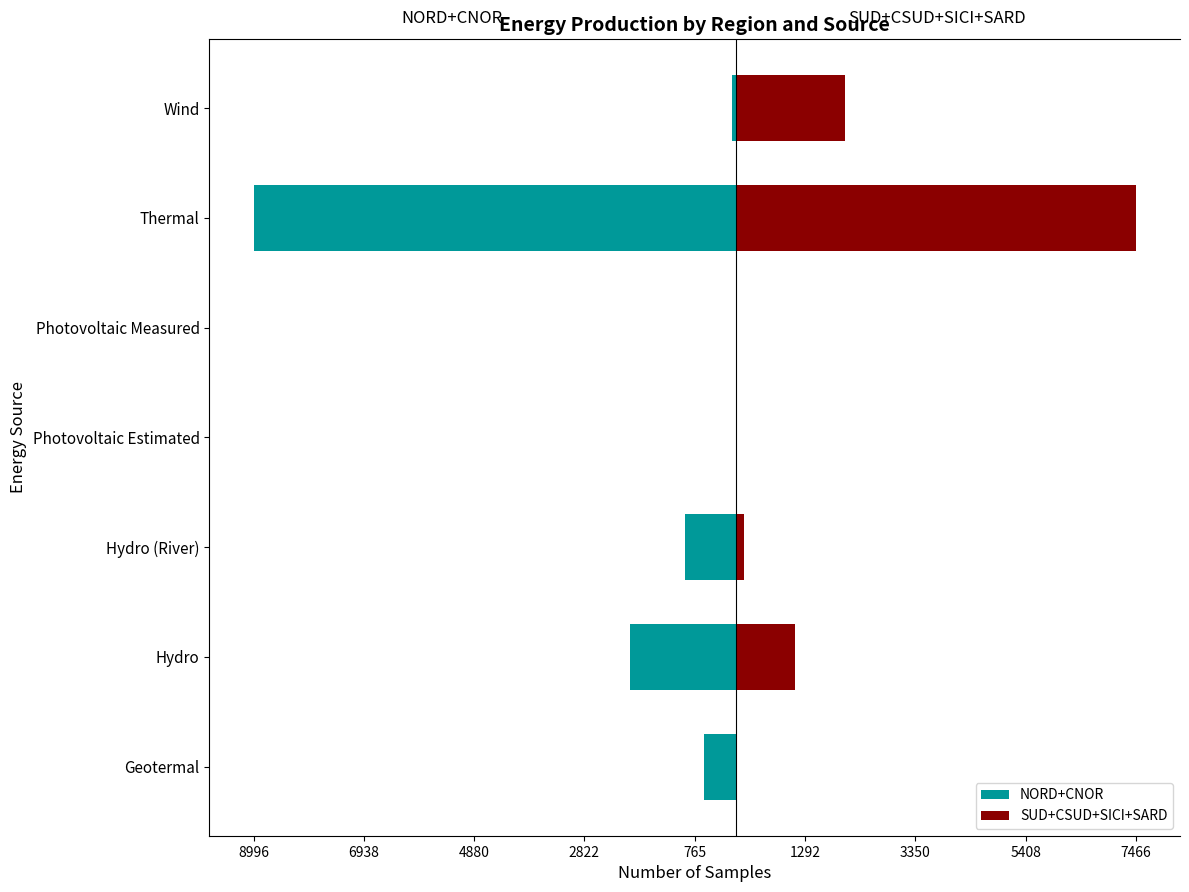

Reading left to right, list all the values displayed in this chart.

NORD+CNOR: -599	-1973	-940	0	0	-8996	-62
SUD+CSUD+SICI+SARD: 0	1111	155	0	0	7466	2040